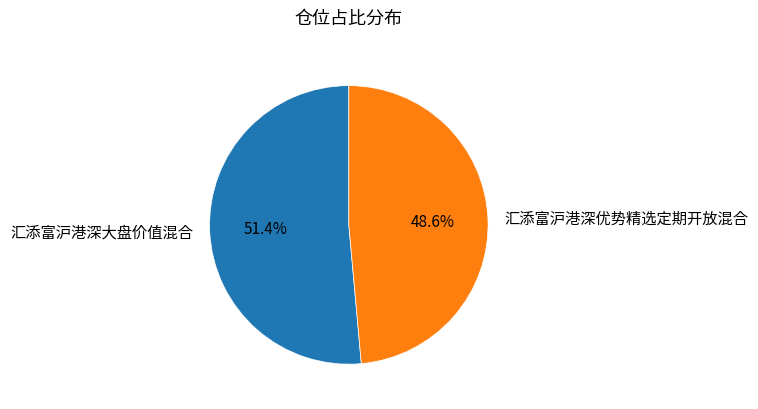

True or false: 汇添富沪港深大盘价值混合 accounts for 51% of the total.

True